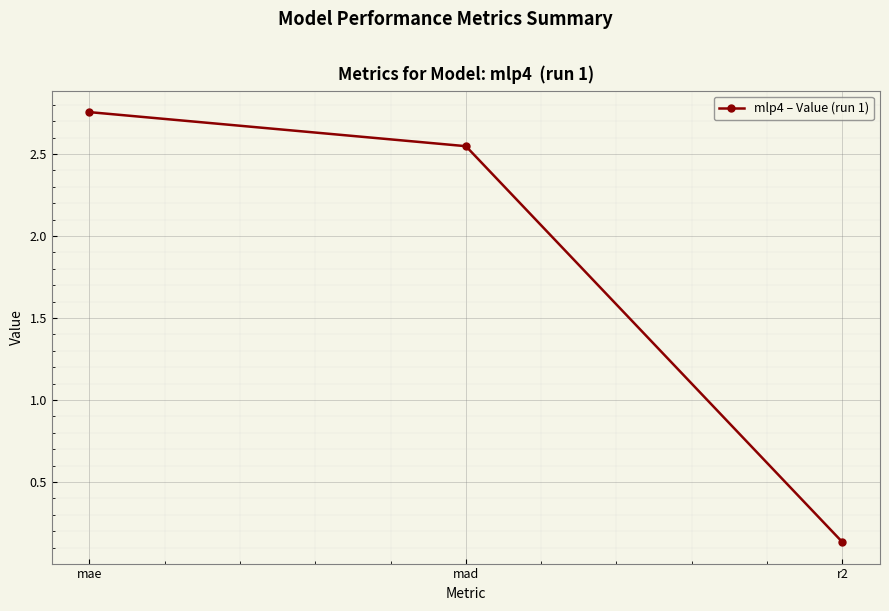

Where does the data first go above 2?

mae